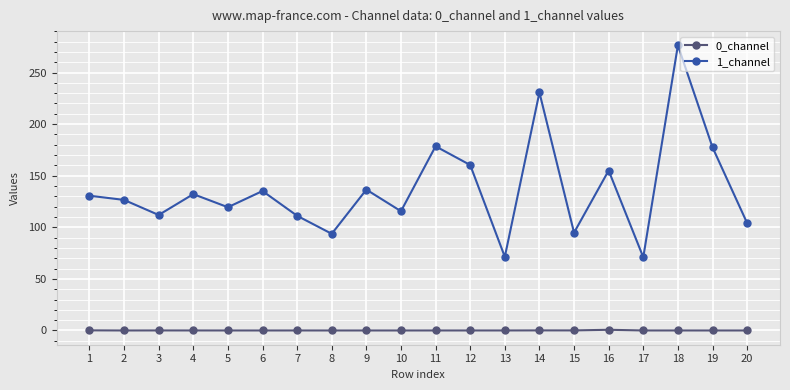

At which category does the chart reach its peak across all series?

18